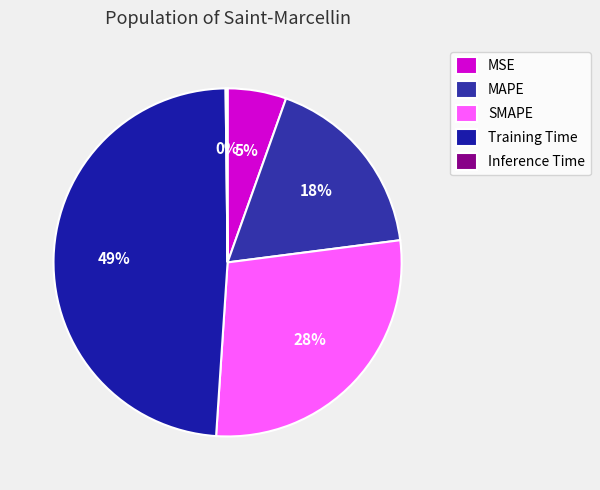

How many slices are in this pie chart?

5